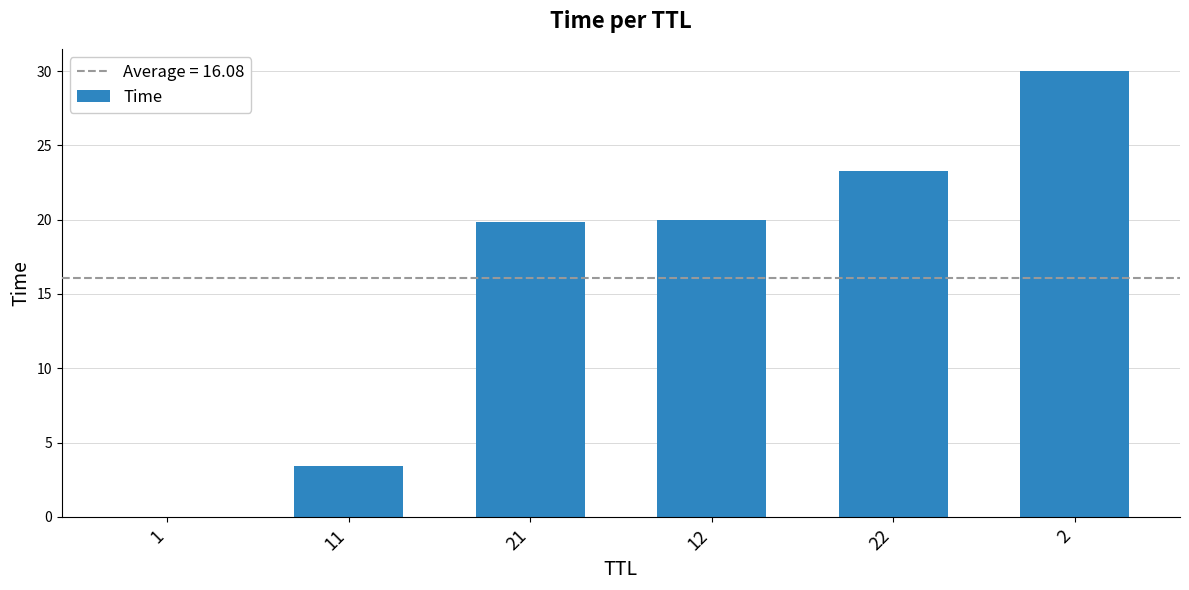

True or false: the data shows 3.4 at 11.

True